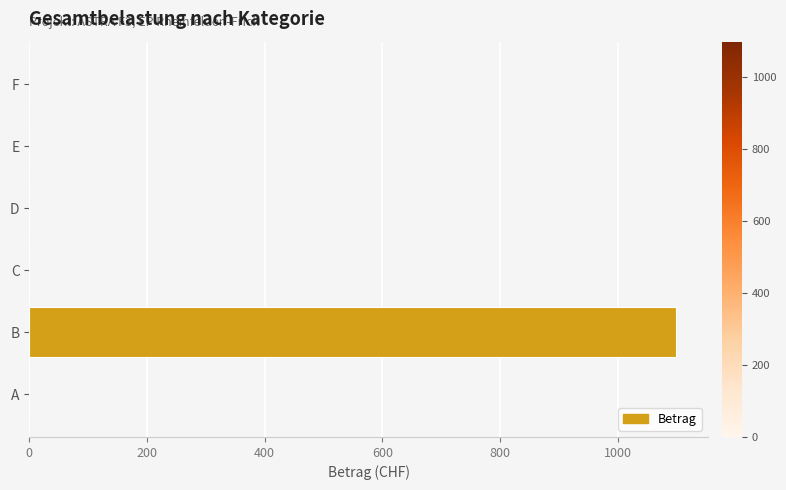

True or false: the data shows 0 at D.

True